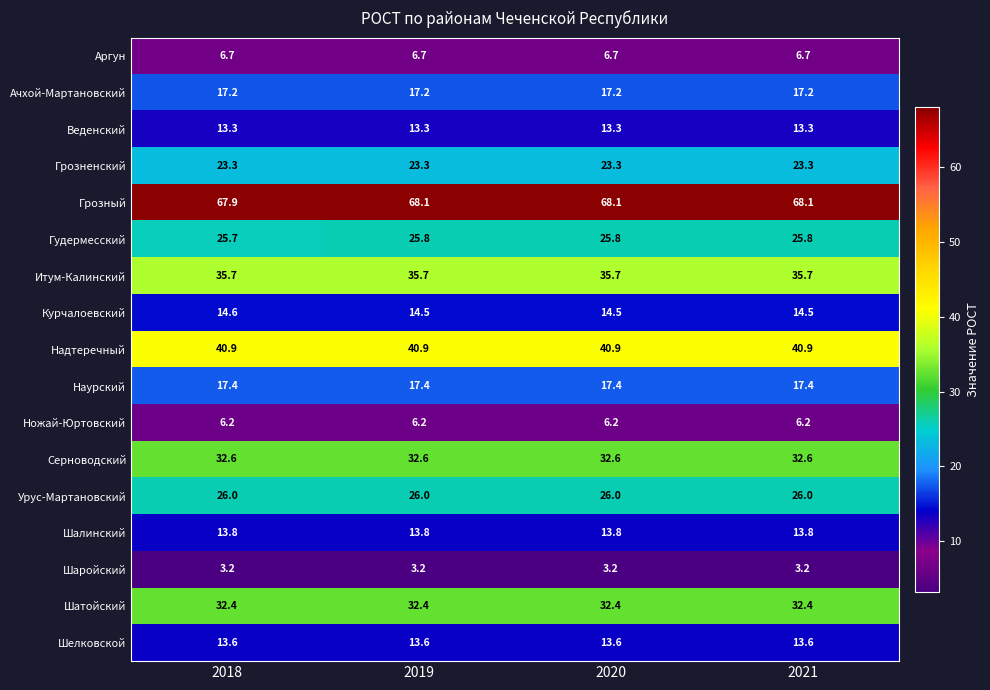

Which series has the largest total across all categories?

Грозный